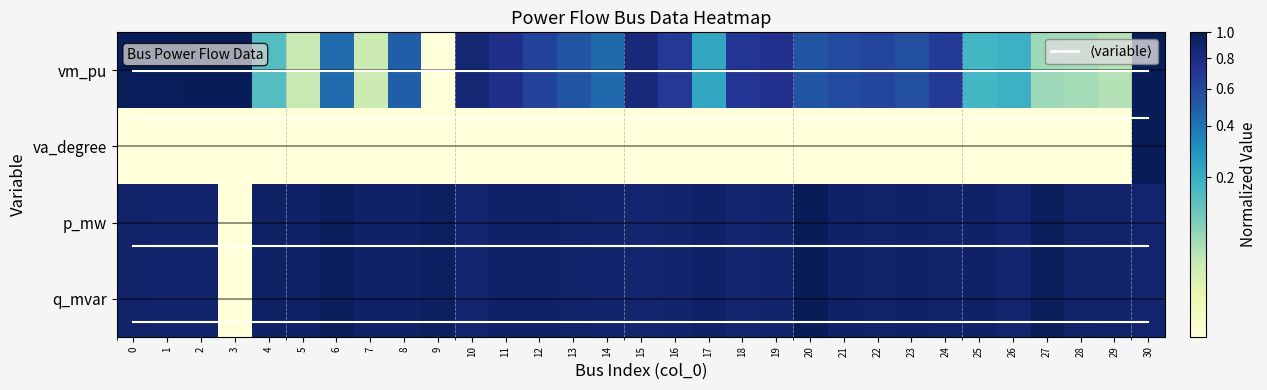

The vm_pu series shows 0.3 at 17. True or false?

False